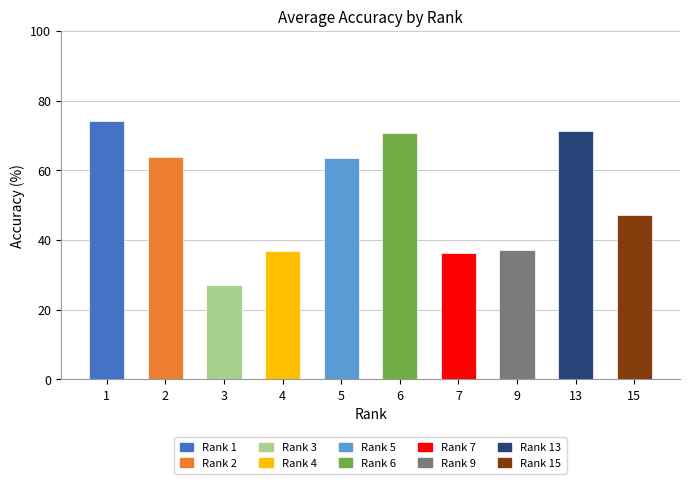

True or false: the data shows 27.1 at 3.

True